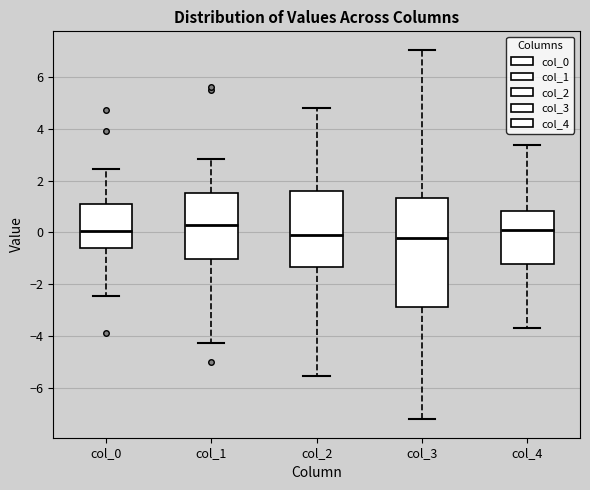

Where is the upper edge of the box for col_1 on the y-axis? The values are not printed on the chart, so give them approximately, as read against the axis.

1.6